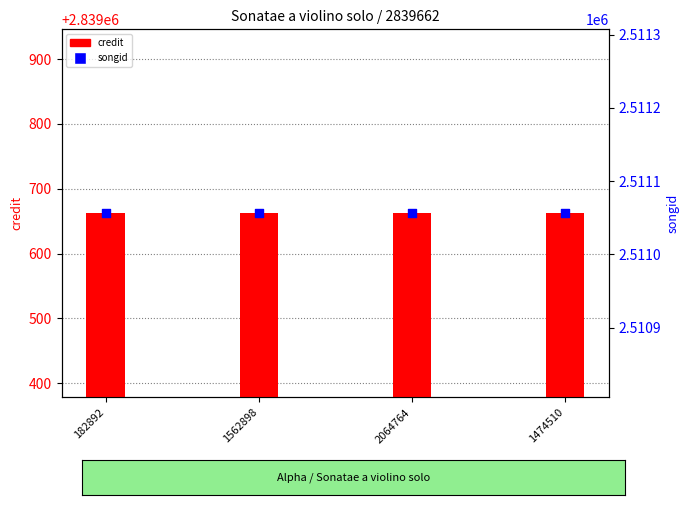

Which series contains the lowest Y value?

songid